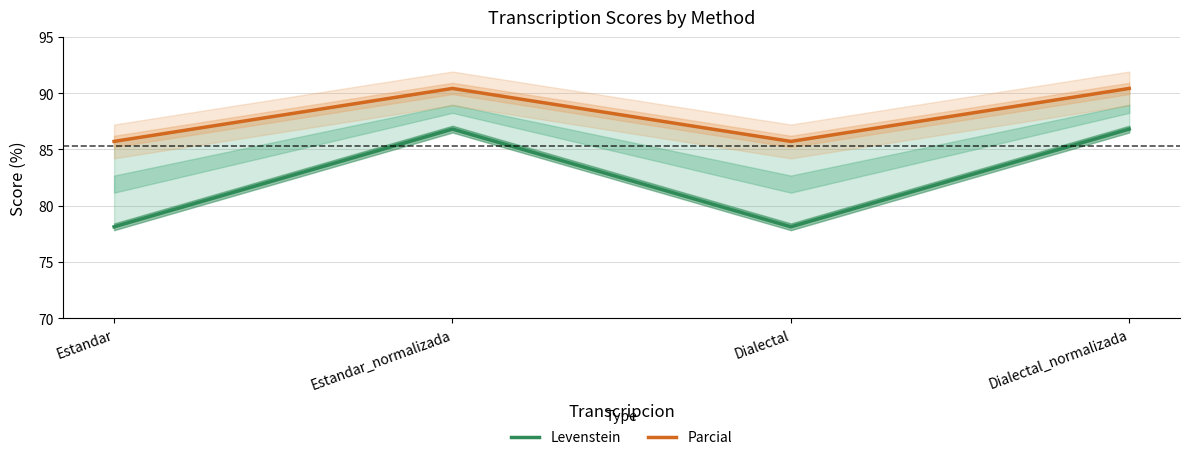

True or false: Levenstein and Parcial intersect in this chart.

False